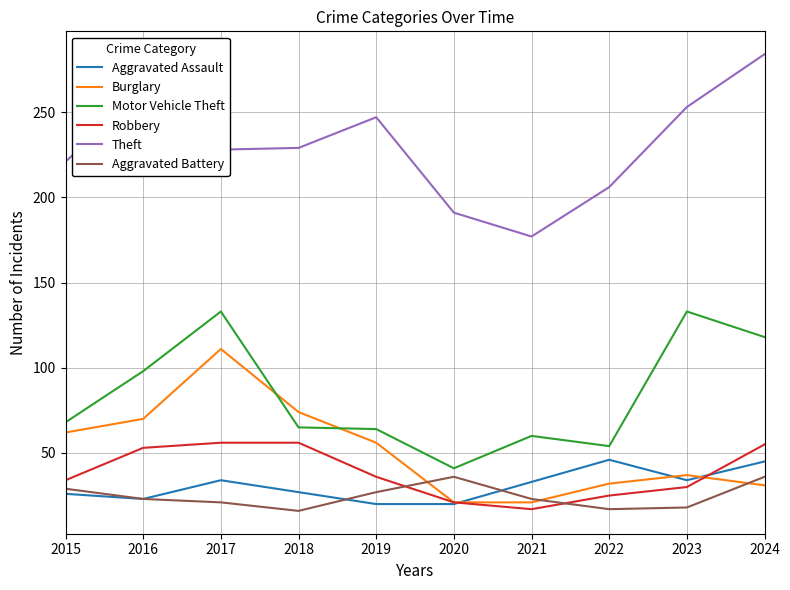

What is the difference between the Burglary values at 2024 and 2022?

1